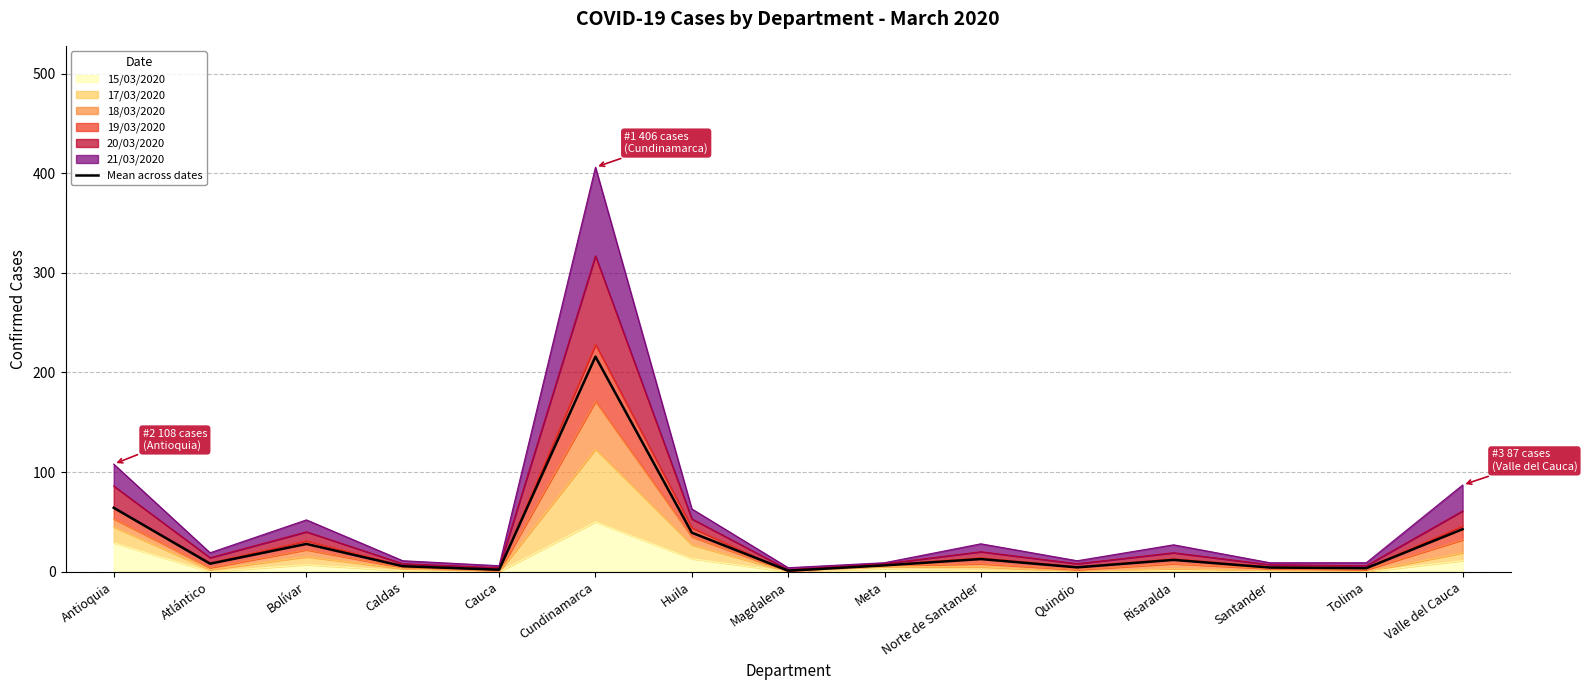

What is the change in value from Meta to Valle del Cauca?

+36.3